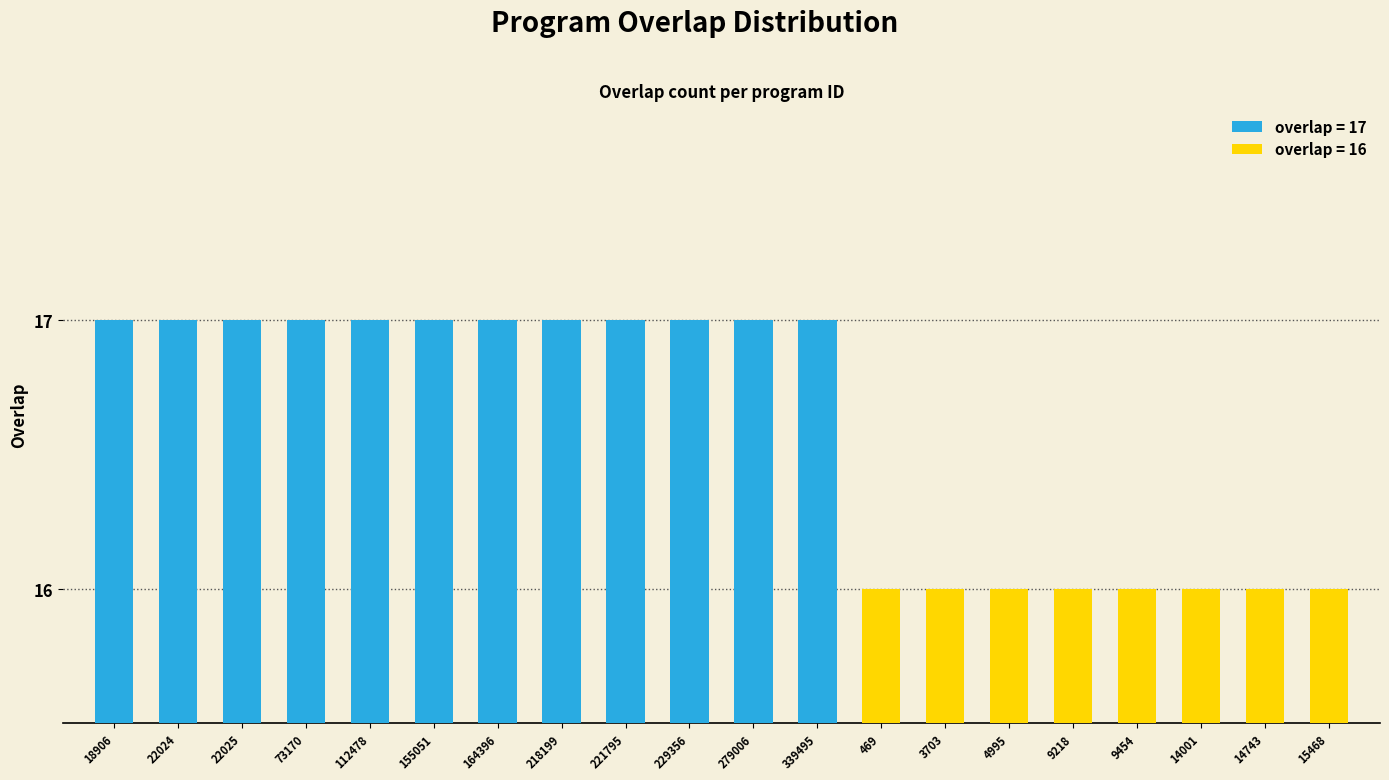

Is it true that the value at 221795 is 17?

True